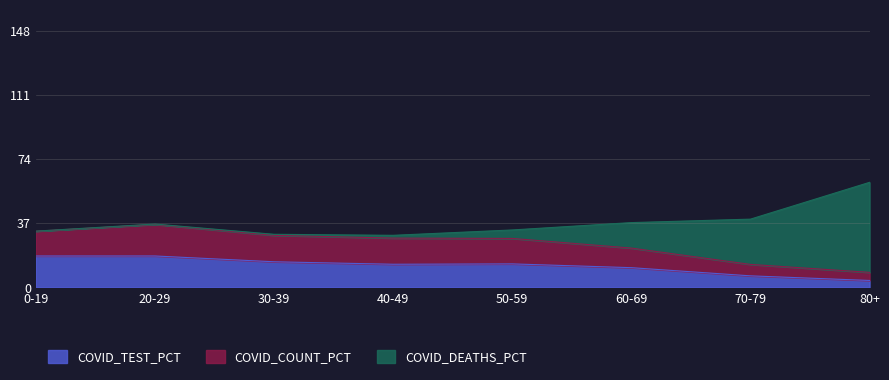

What are all the series names shown in the legend?

COVID_TEST_PCT, COVID_COUNT_PCT, COVID_DEATHS_PCT